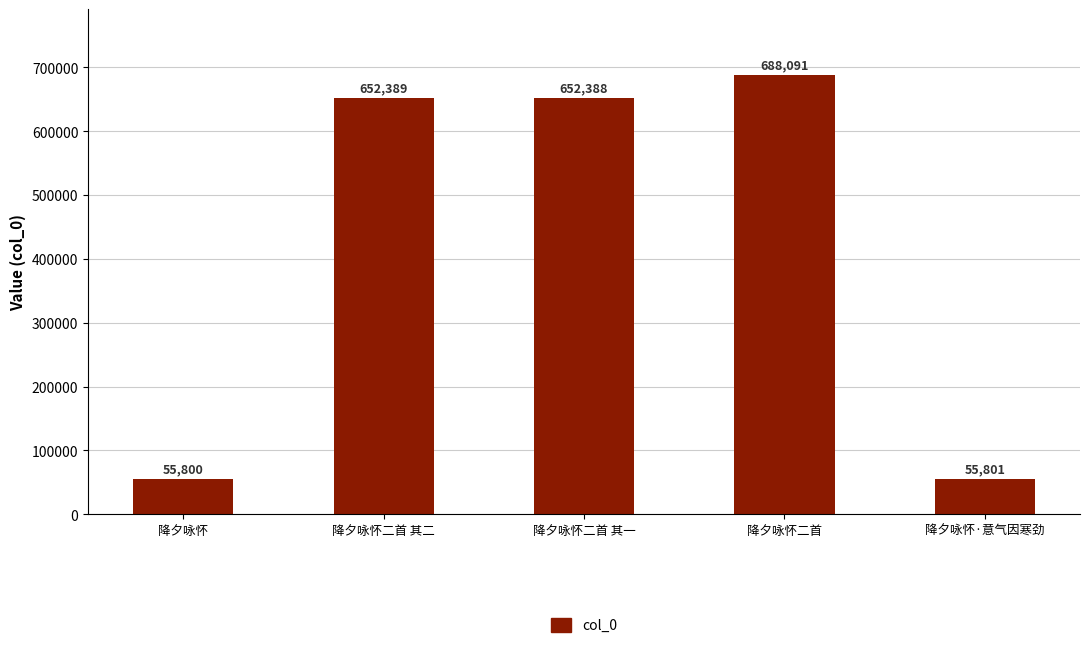

What is the difference between the values at 降夕咏怀·意气因寒劲 and 降夕咏怀?

1